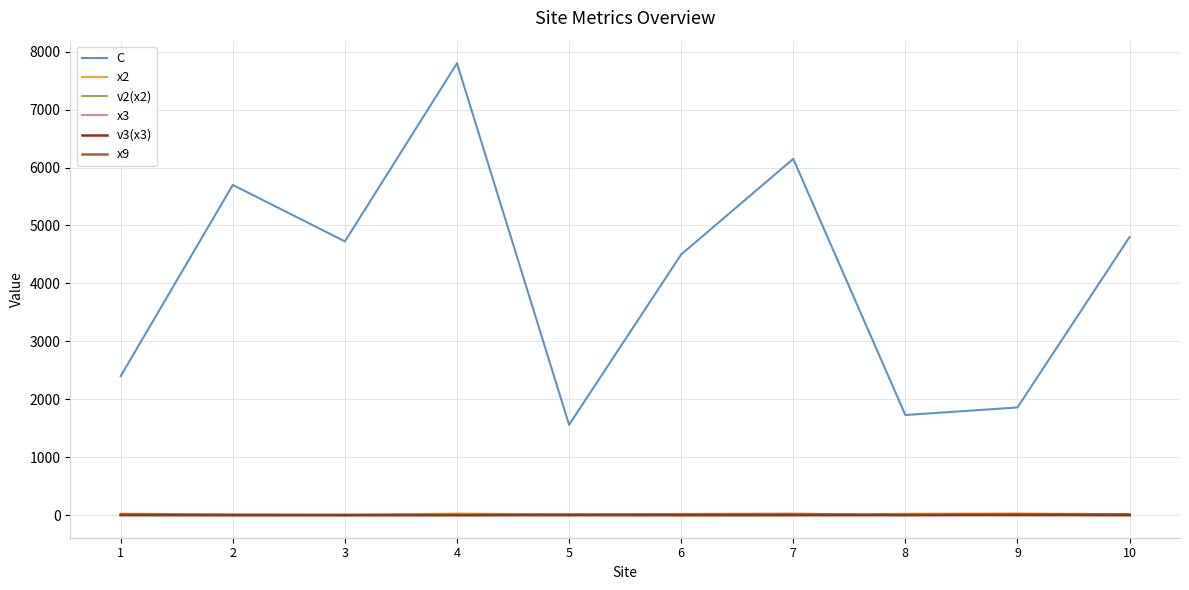

Which series has the largest range (max minus min)?

C